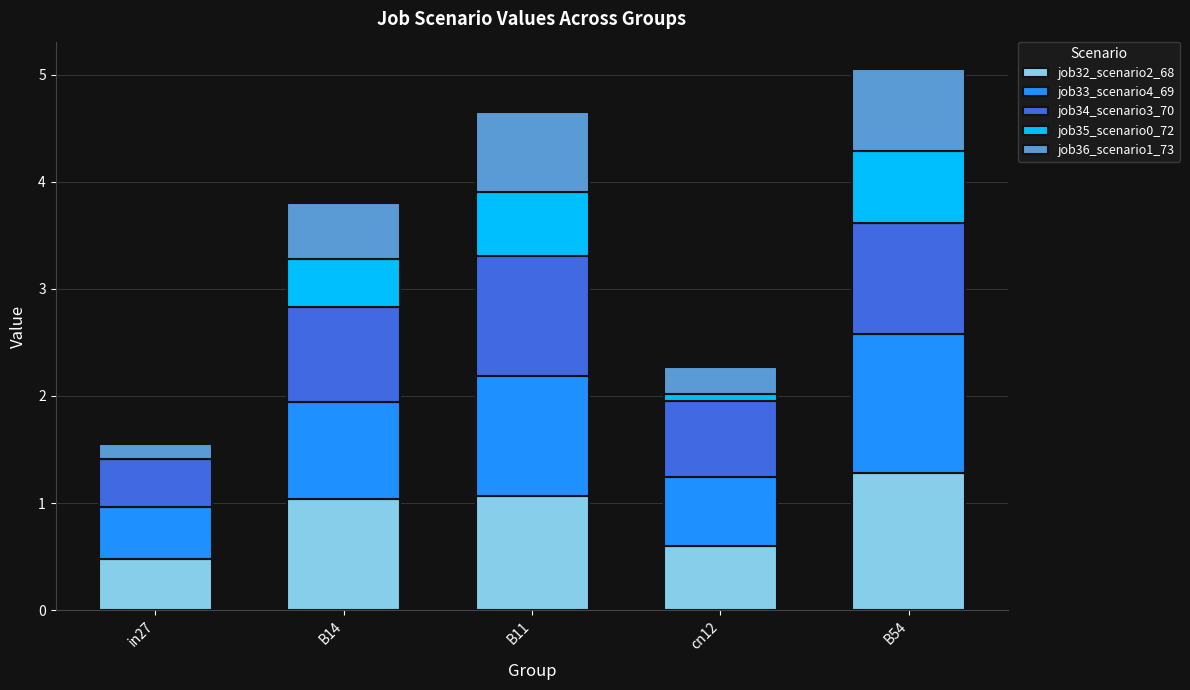

Reading left to right, transcribe the values for job32_scenario2_68.

in27=0.5	B14=1.0	B11=1.1	cn12=0.6	B54=1.3